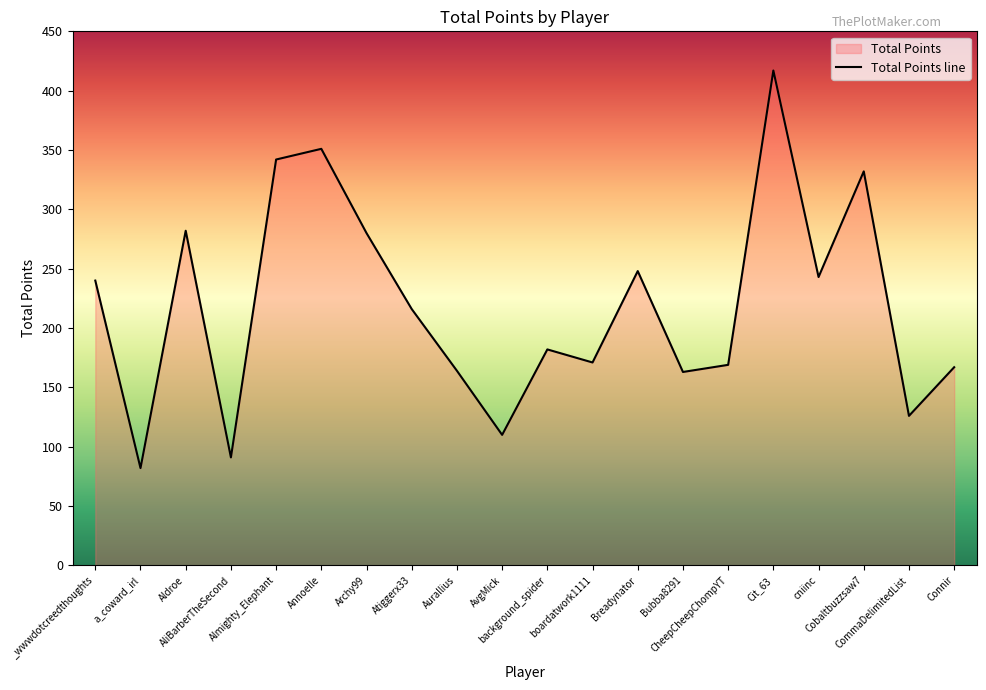

Rank the categories by value from highest to lowest.

Cit_63, Annoelle, Almighty_Elephant, Cobaltbuzzsaw7, Aldroe, Archy99, Breadynator, cniinc, _wwwdotcreedthoughts, Atiggerx33, background_spider, boardatwork1111, CheepCheepChompYT, Connir, Aurallius, Bubba8291, CommaDelimitedList, AvgMick, AliBarberTheSecond, a_coward_irl